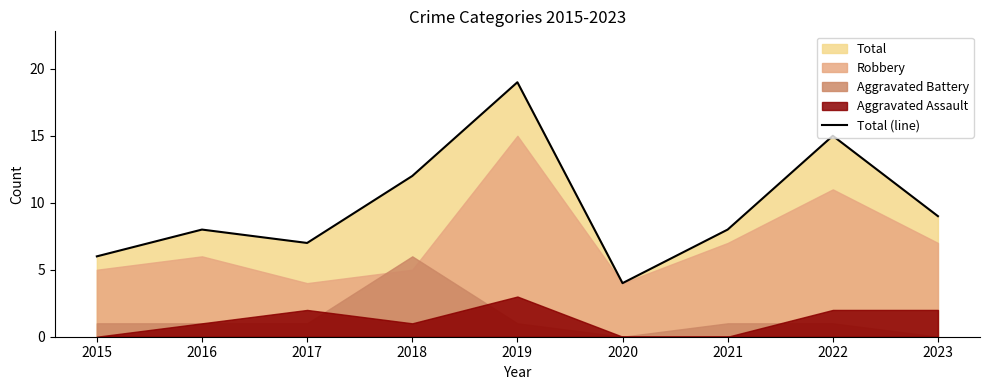

What is the ratio of the value at 2016 to the value at 2018?

0.7